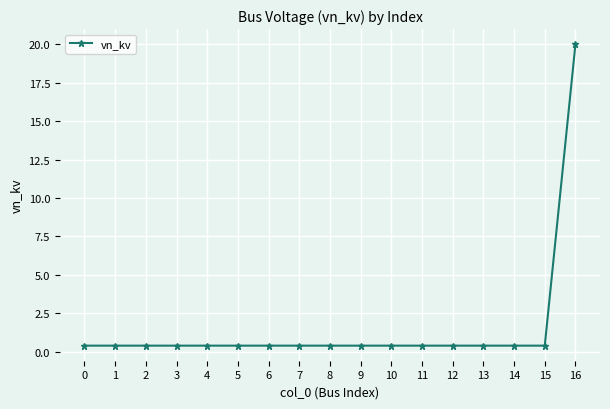

What is the maximum value shown in the chart?

20.0